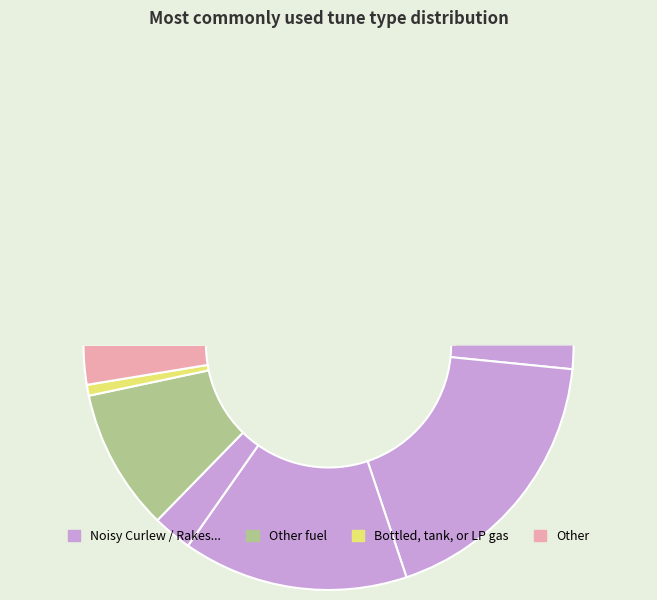

What portion of the pie excludes 4188?

97.4%